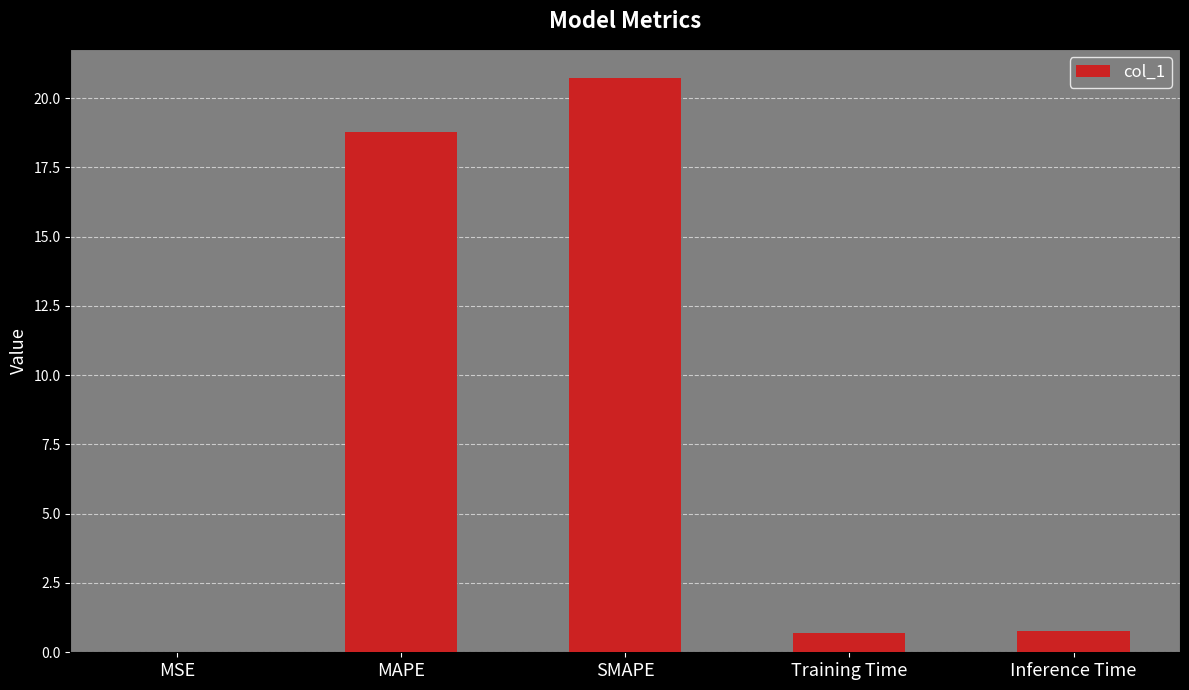

Between SMAPE and MSE, which is larger?

SMAPE